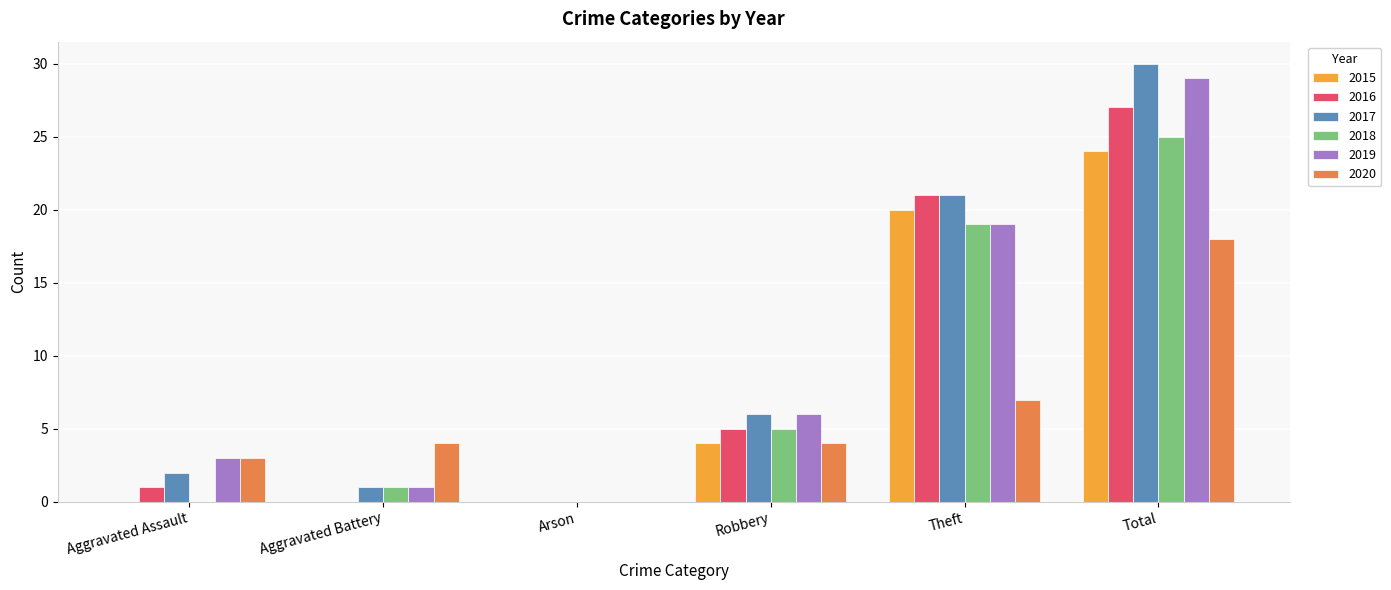

How many groups of bars are there?

6